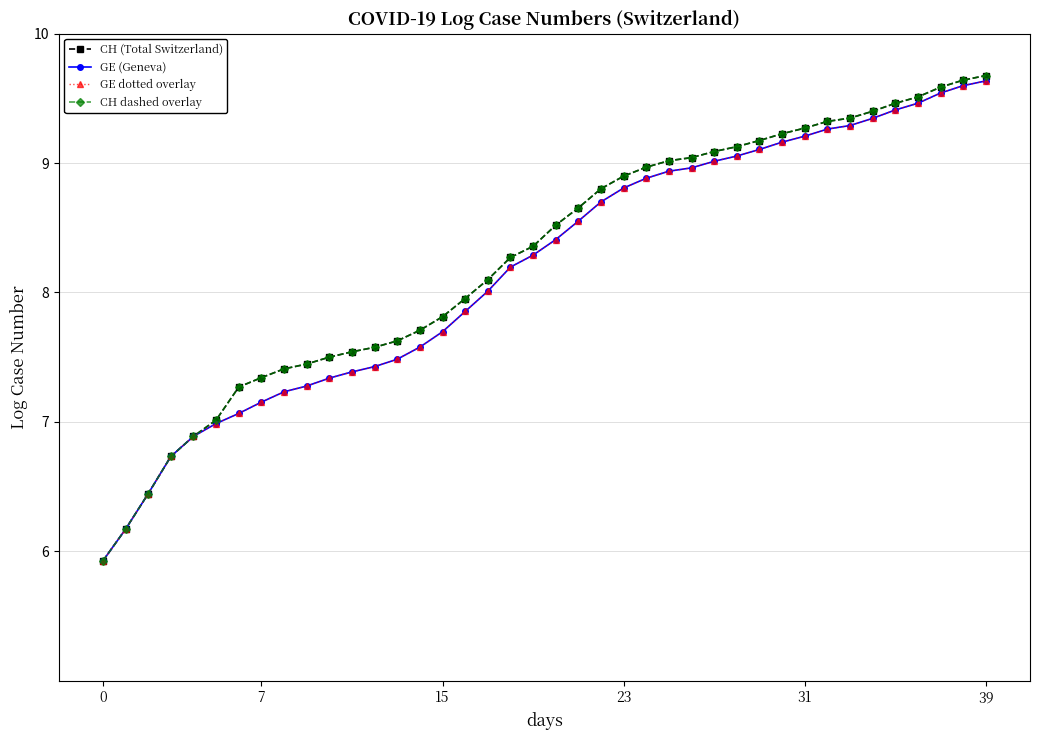

What is the sum of all CH dashed overlay values?

330.8